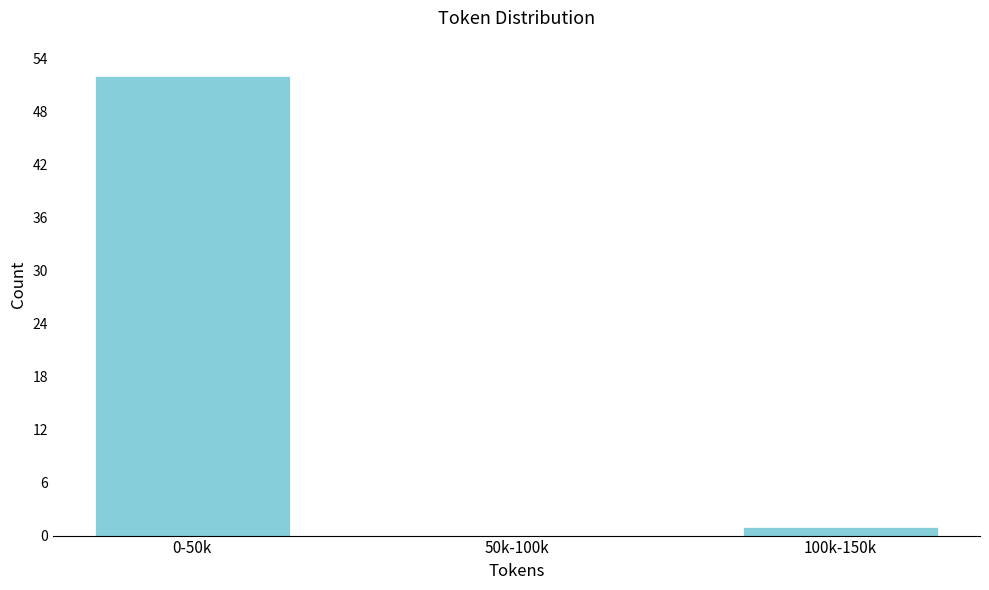

Reading right to left, what are all the values shown in this chart?

100k-150k=1	50k-100k=0	0-50k=52